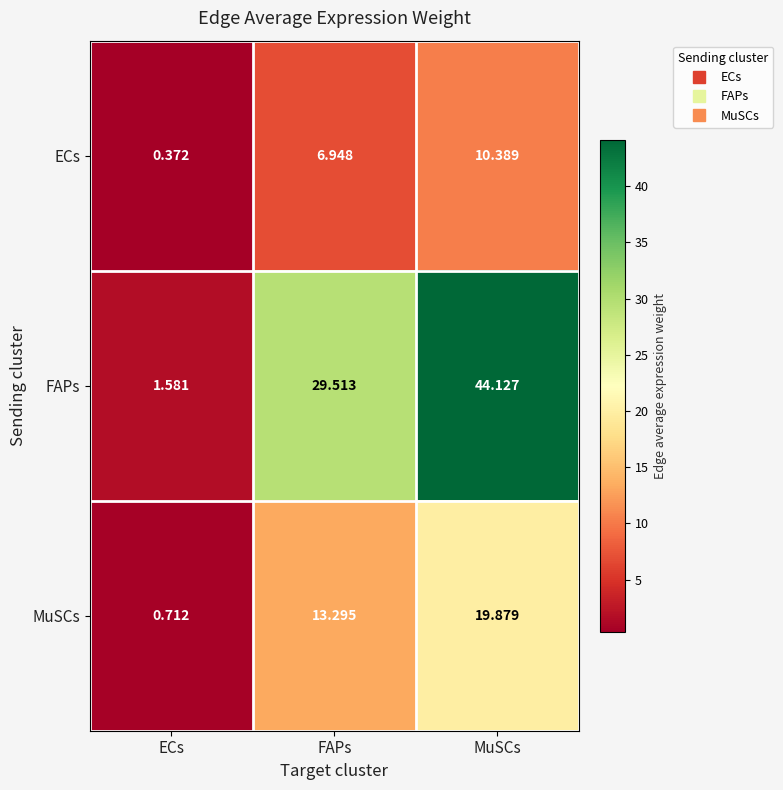

Which category has the highest value across all series?

MuSCs